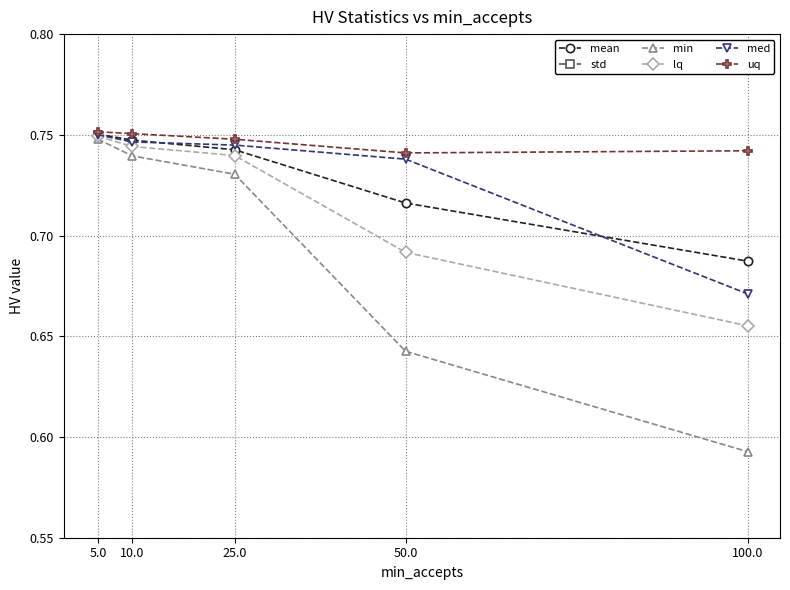

What are all the series names shown in the legend?

mean, std, min, lq, med, uq